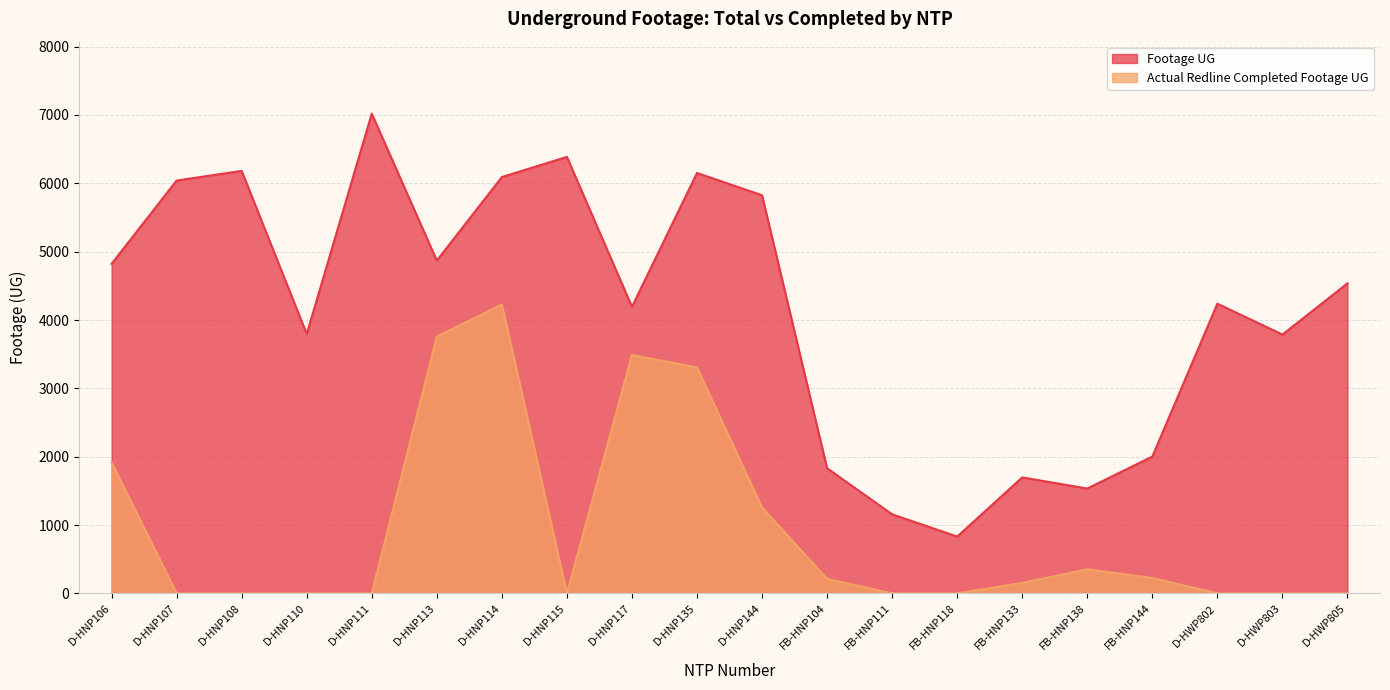

Rank the categories by Footage UG value from lowest to highest.

FB-HNP118, FB-HNP111, FB-HNP138, FB-HNP133, FB-HNP104, FB-HNP144, D-HWP803, D-HNP110, D-HNP117, D-HWP802, D-HWP805, D-HNP106, D-HNP113, D-HNP144, D-HNP107, D-HNP114, D-HNP135, D-HNP108, D-HNP115, D-HNP111